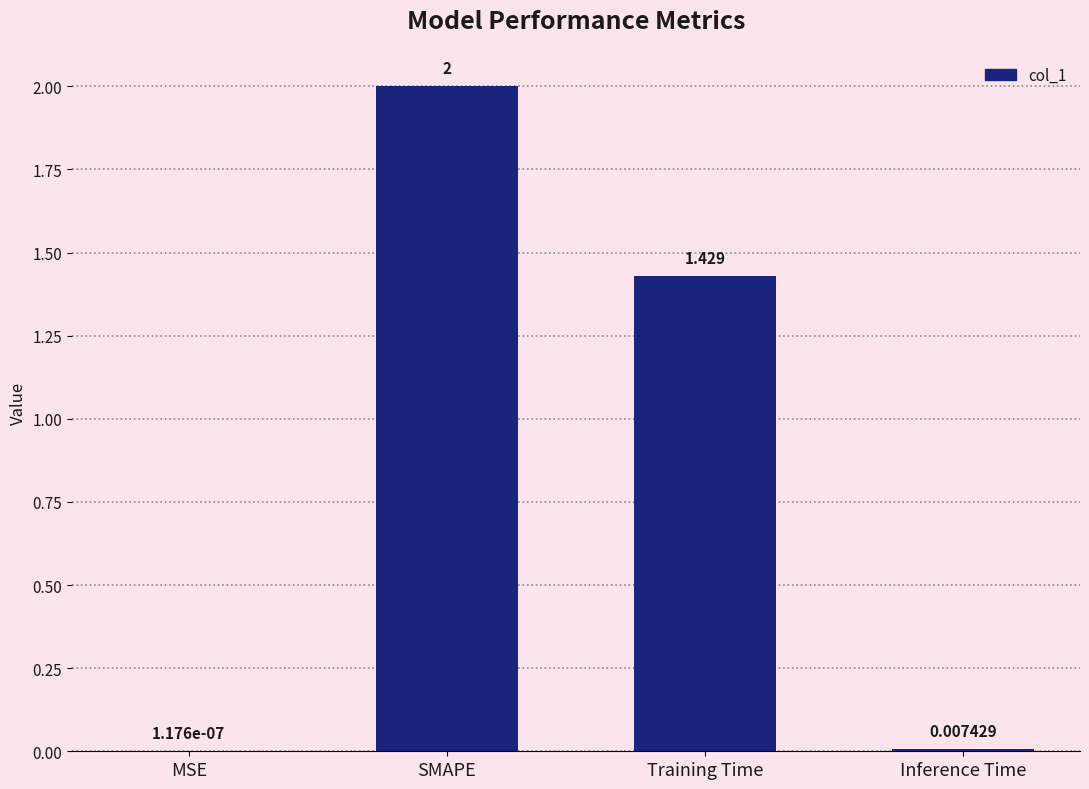

Which label corresponds to the largest value in the chart?

SMAPE